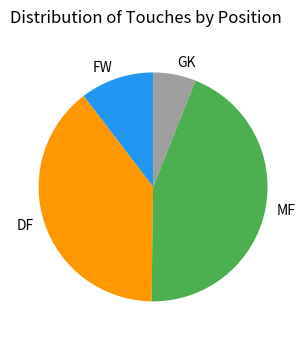

What is the largest slice in the pie chart?

MF